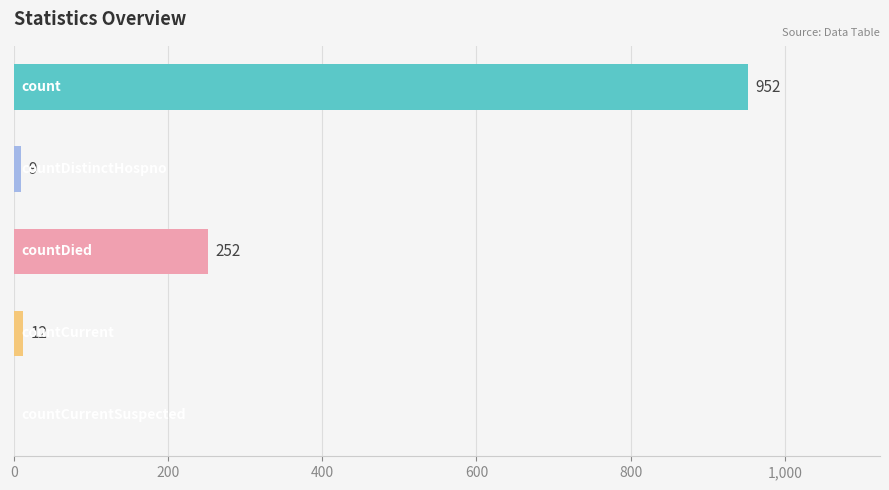

Are the bars horizontal?

Yes